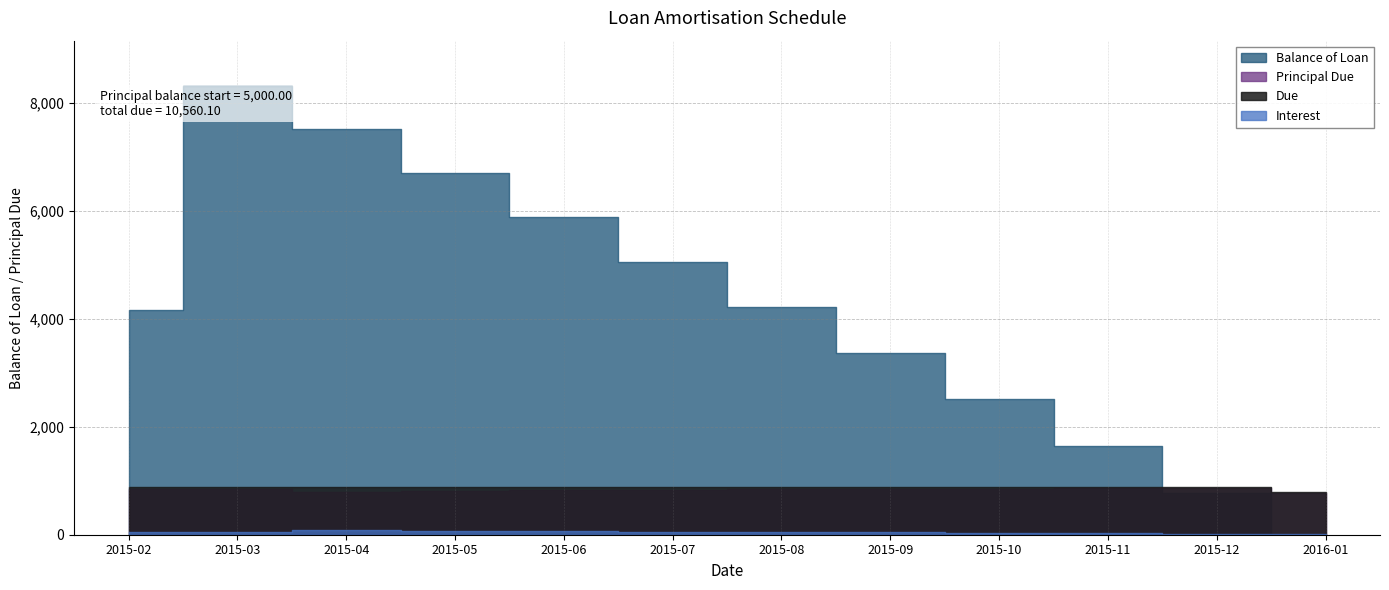

Does the chart display data point markers on the line(s)?

No